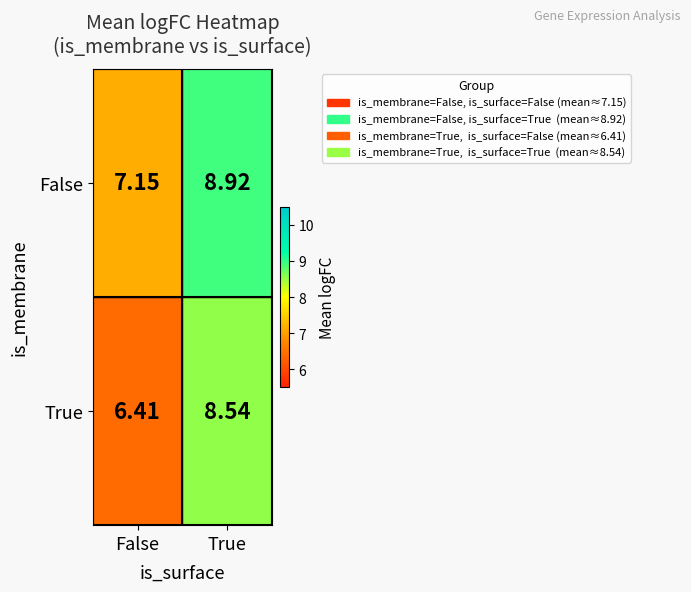

Rank the series by their average value, from lowest to highest.

True, False